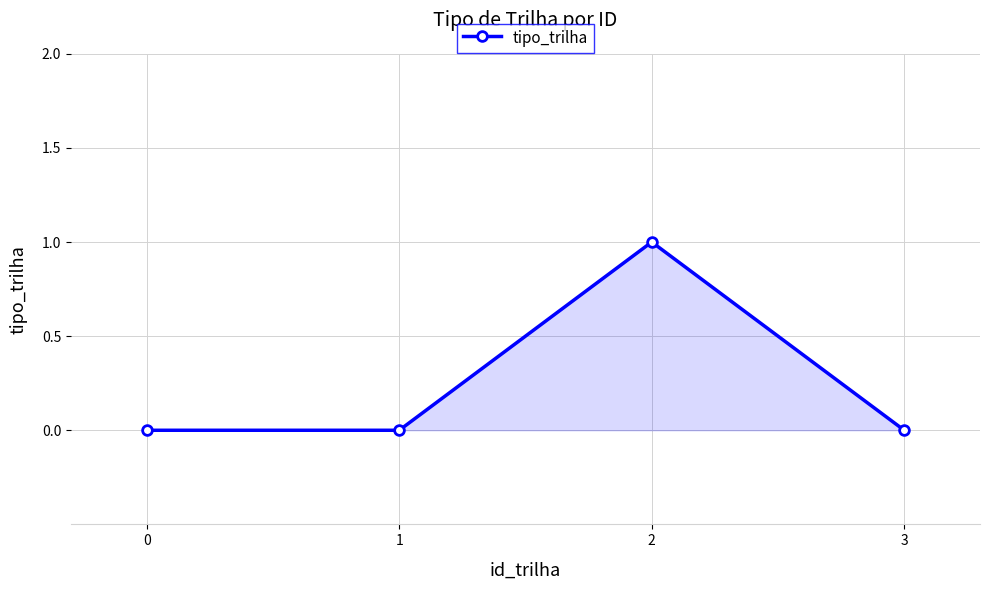

What is the maximum value shown in the chart?

1